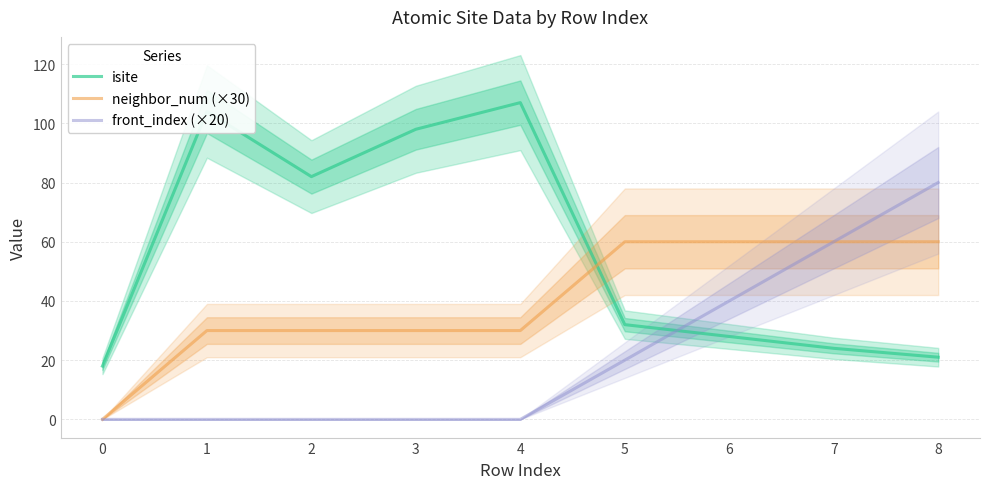

Which series has the largest total across all categories?

isite